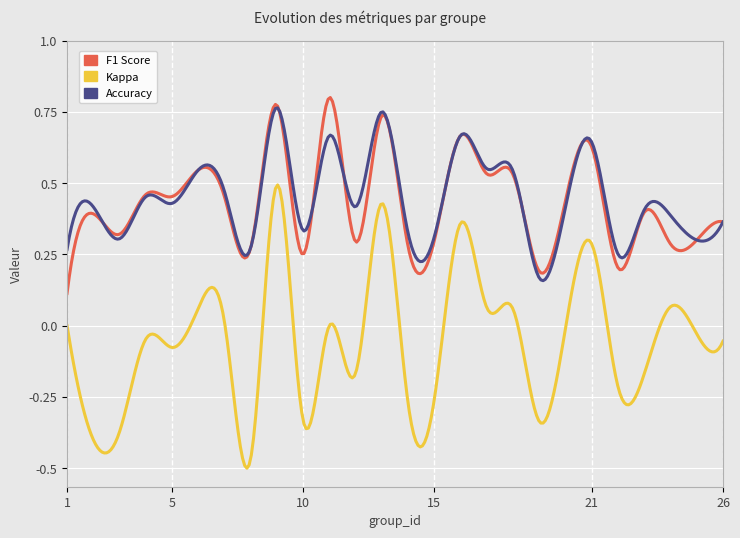

Count the number of data series in this chart.

3